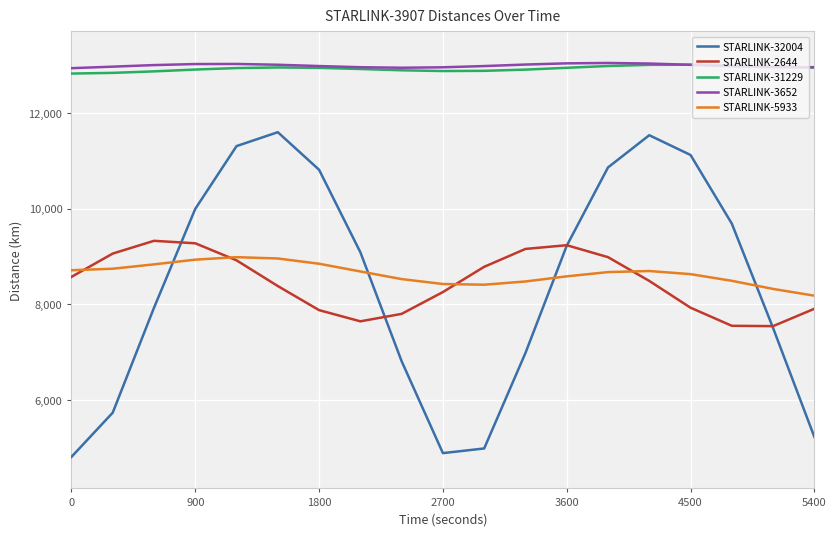

What is the difference between the maximum and minimum values in the STARLINK-32004 series?

6795.0